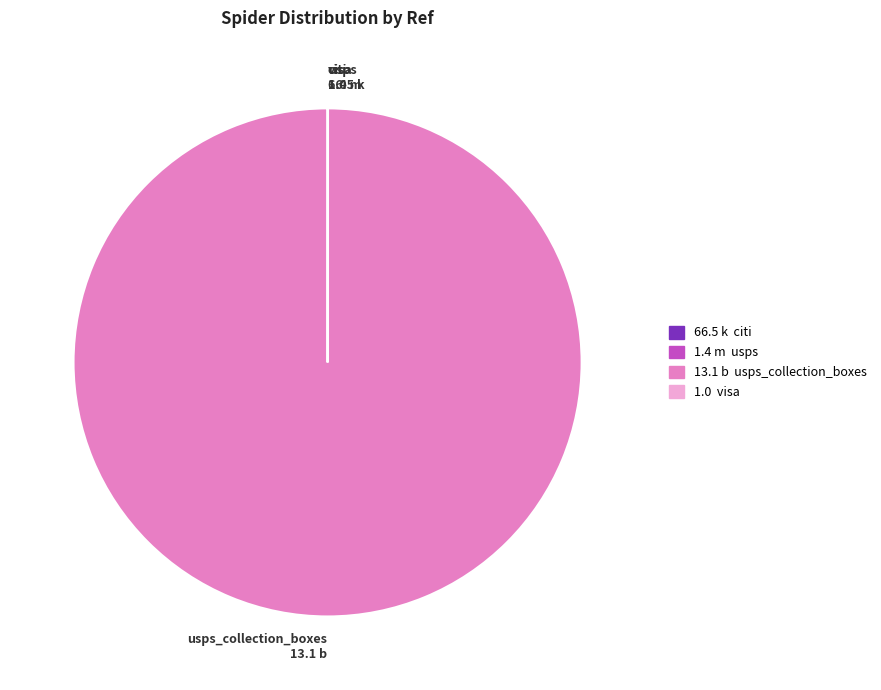

Does any single category account for the majority?

Yes